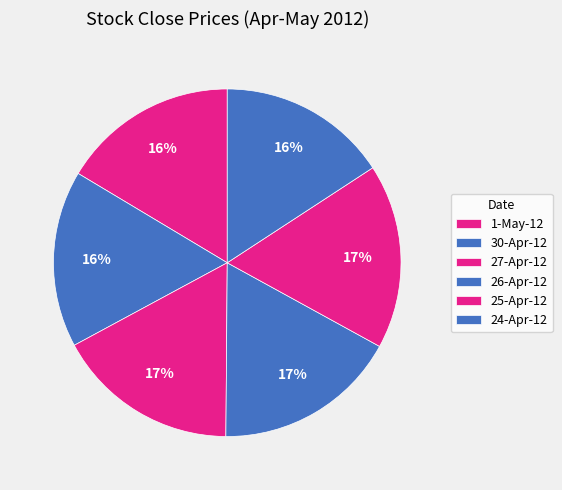

Count the number of slices in the pie.

6